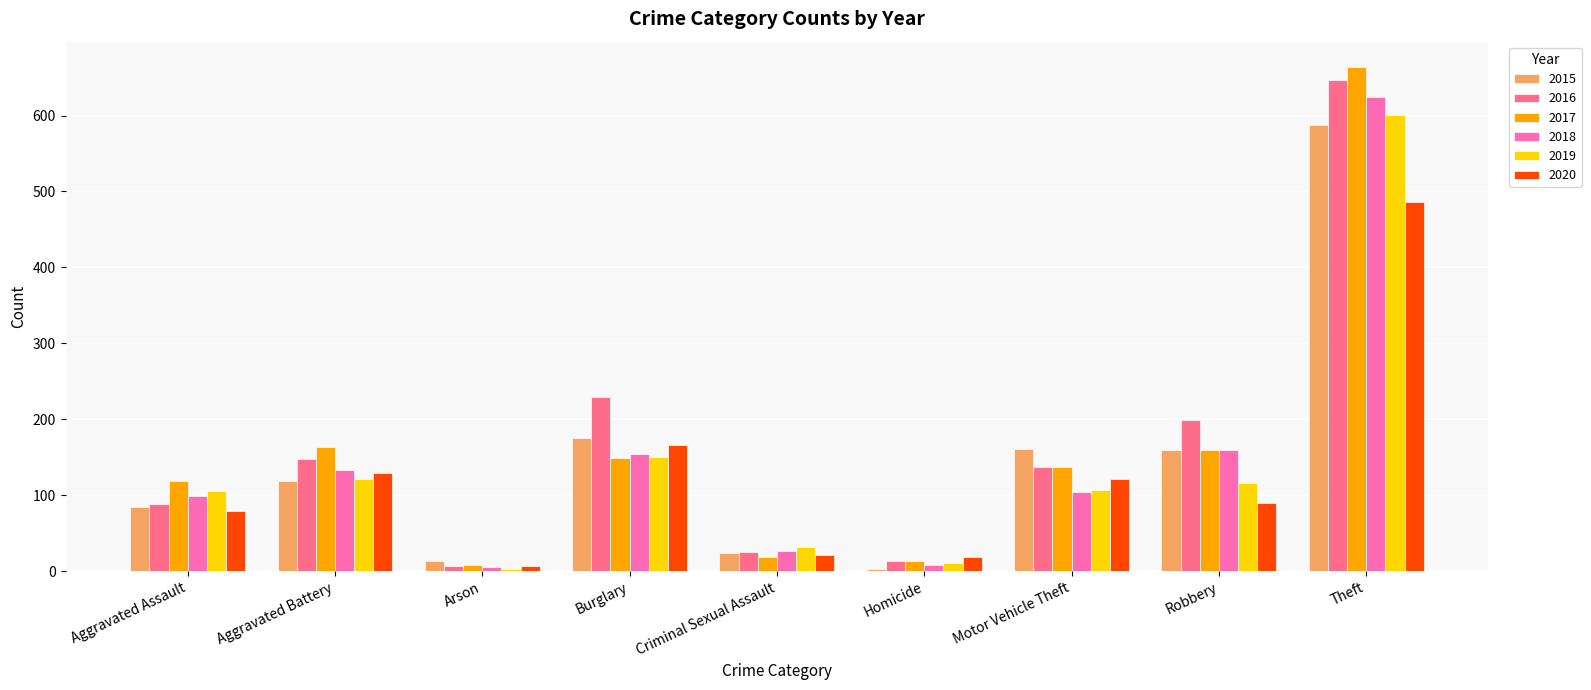

What position from the left is Criminal Sexual Assault?

5